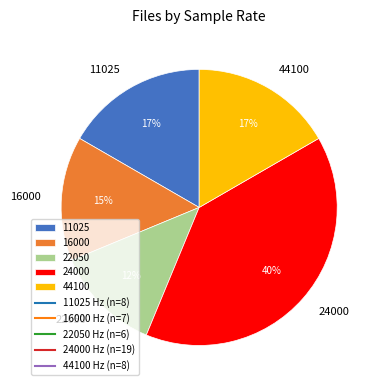

Is there any slice that represents more than half of the pie?

No